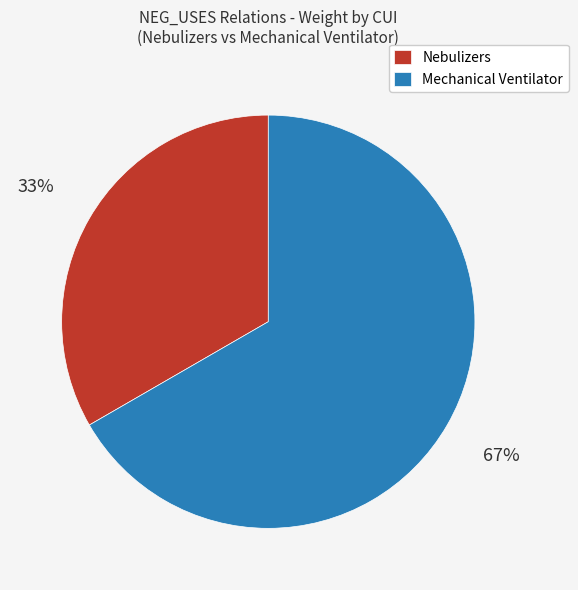

To the nearest percent, what portion does Mechanical Ventilator represent?

67%